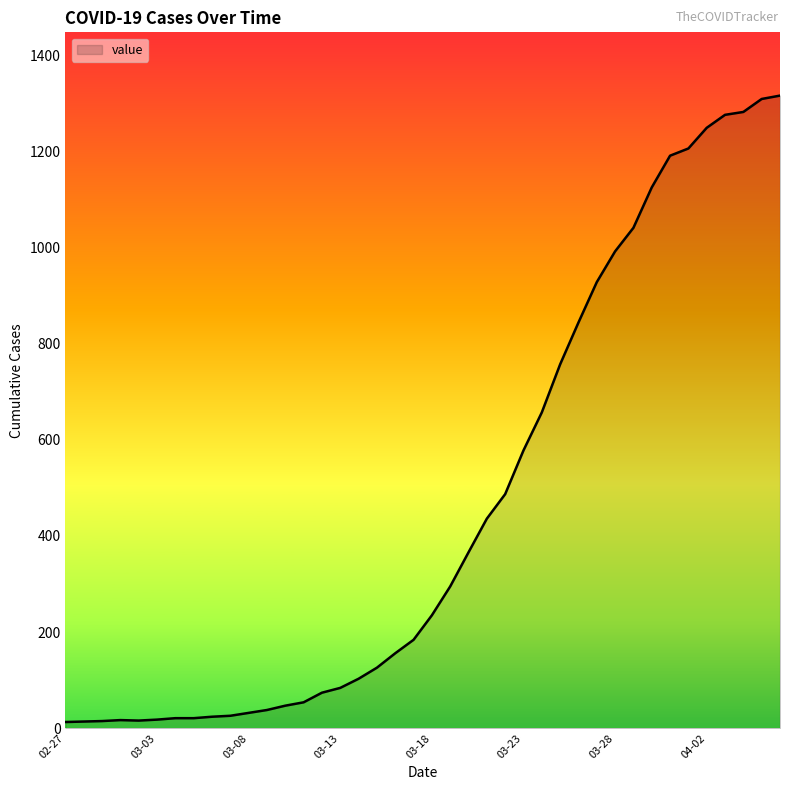

What is the maximum value shown in the chart?

1316